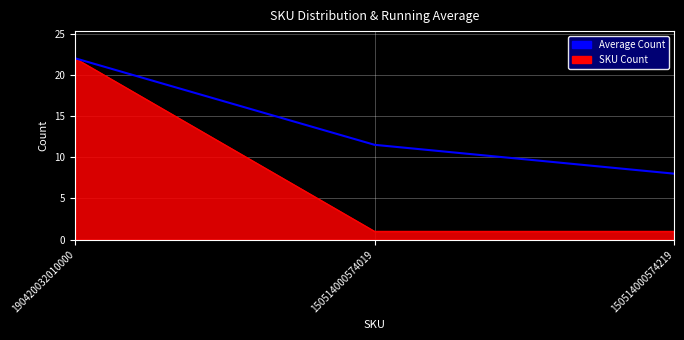

What position from the right is 150514000574019?

2